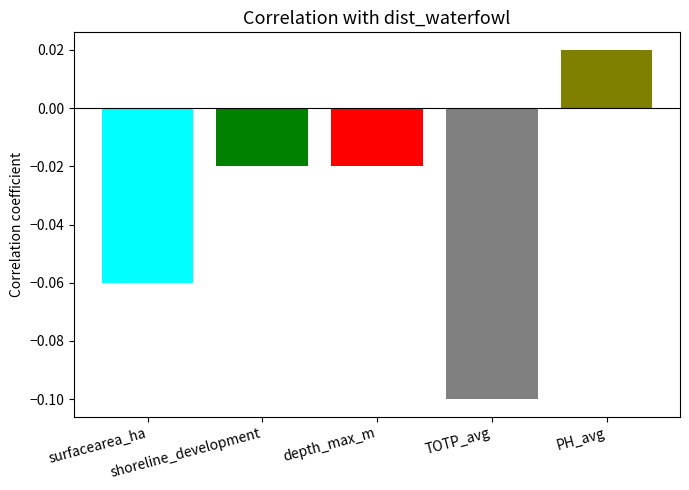

Reading left to right, extract all data points from this chart.

surfacearea_ha=-0.1	shoreline_development=-0.0	depth_max_m=-0.0	TOTP_avg=-0.1	PH_avg=0.0